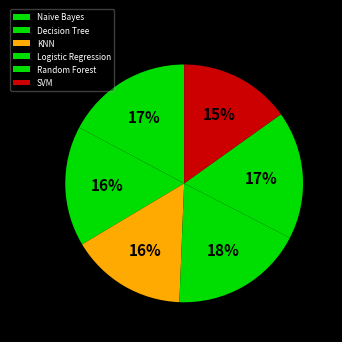

To the nearest percent, what is the difference between the largest and smallest slice percentages?

3%